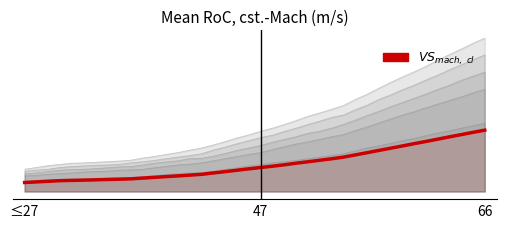

Where is the data nearest to the value 115?

27